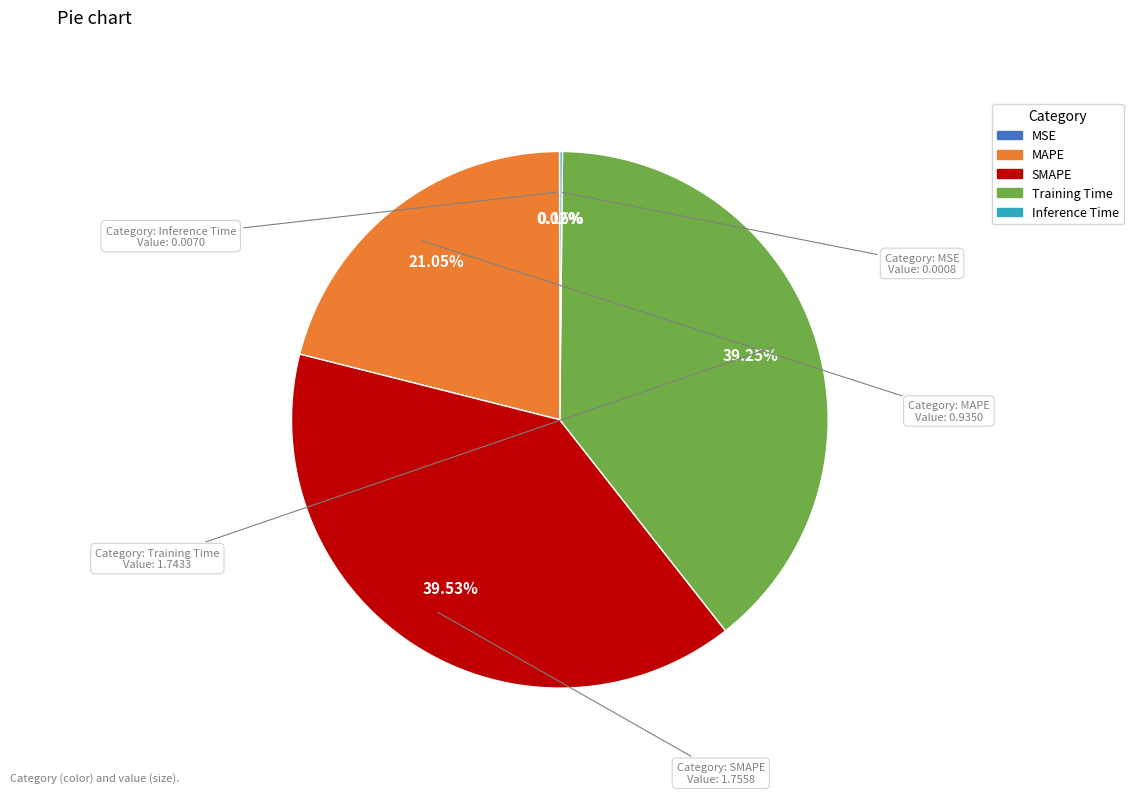

Between SMAPE and MAPE, which is larger?

SMAPE